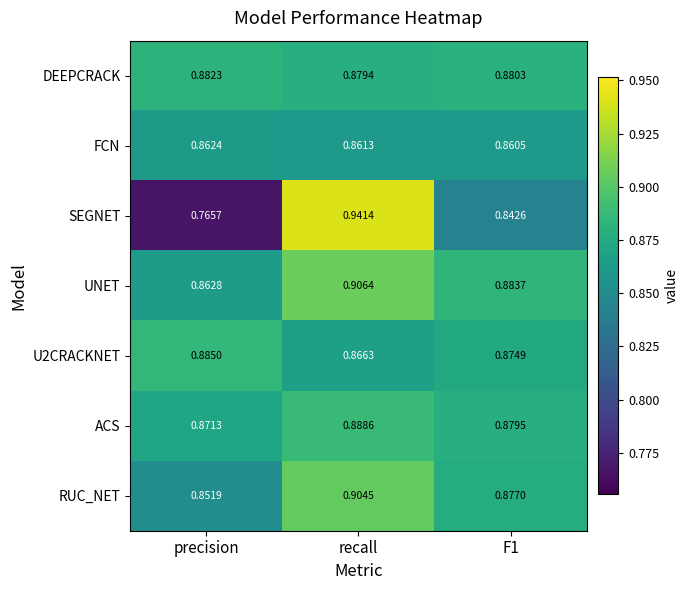

What is the spread (max minus min) of values at precision?

0.1